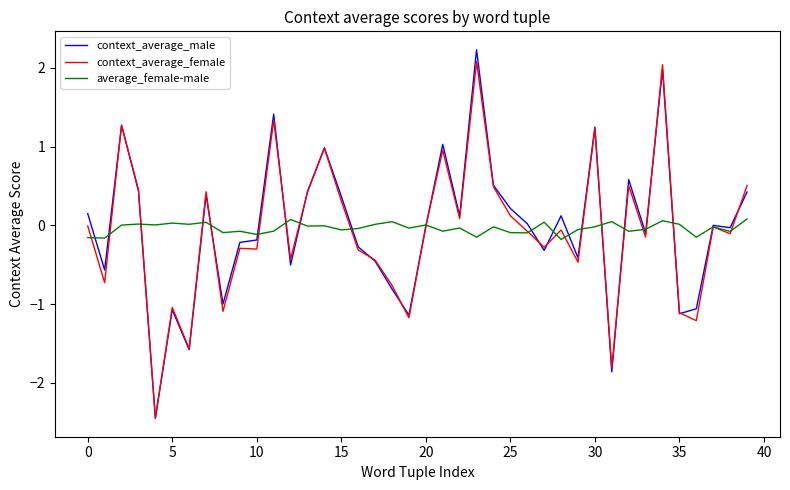

What is the lowest value of the context_average_female series?

-2.4